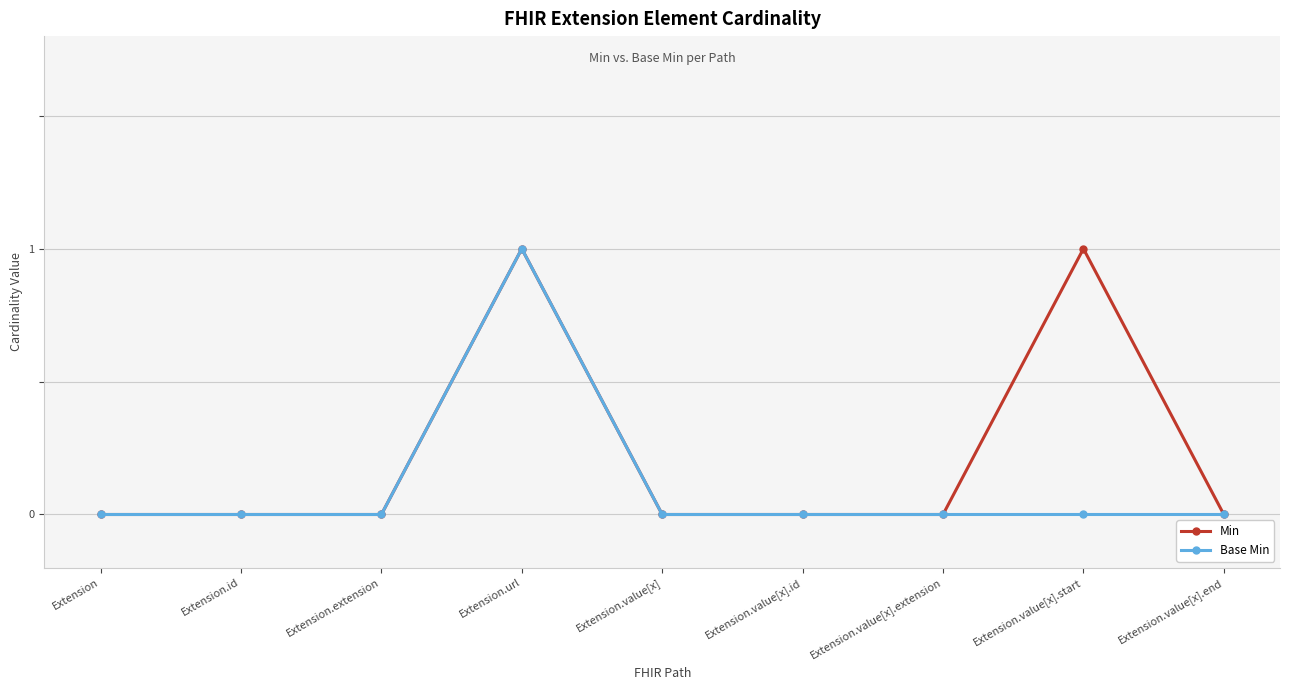

What is the greatest value displayed?

1